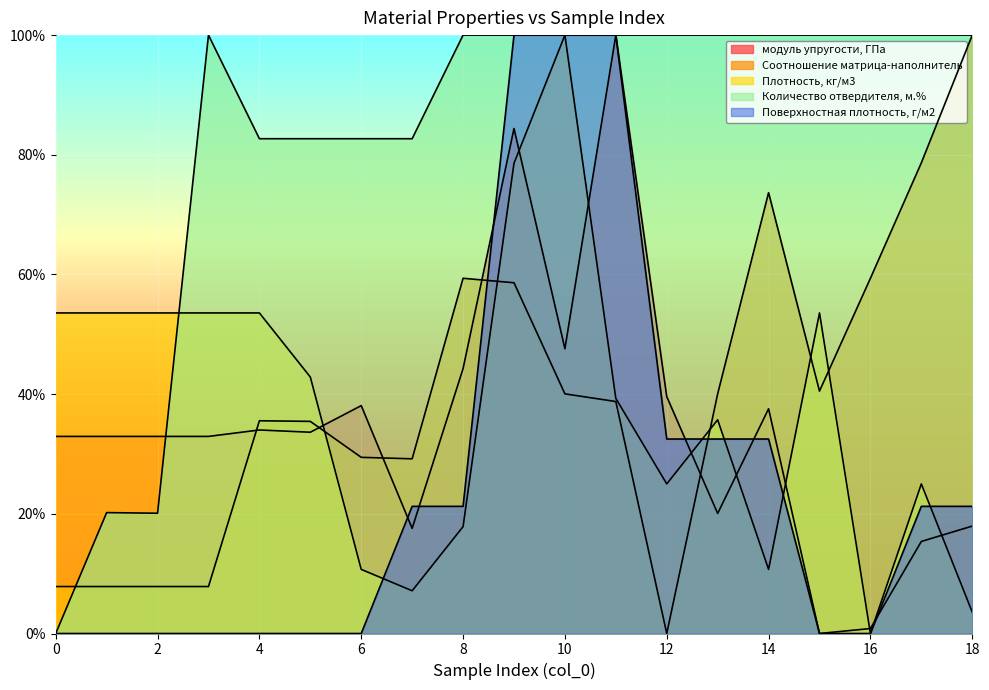

What is the maximum value for Поверхностная плотность, г/м2?

100.0